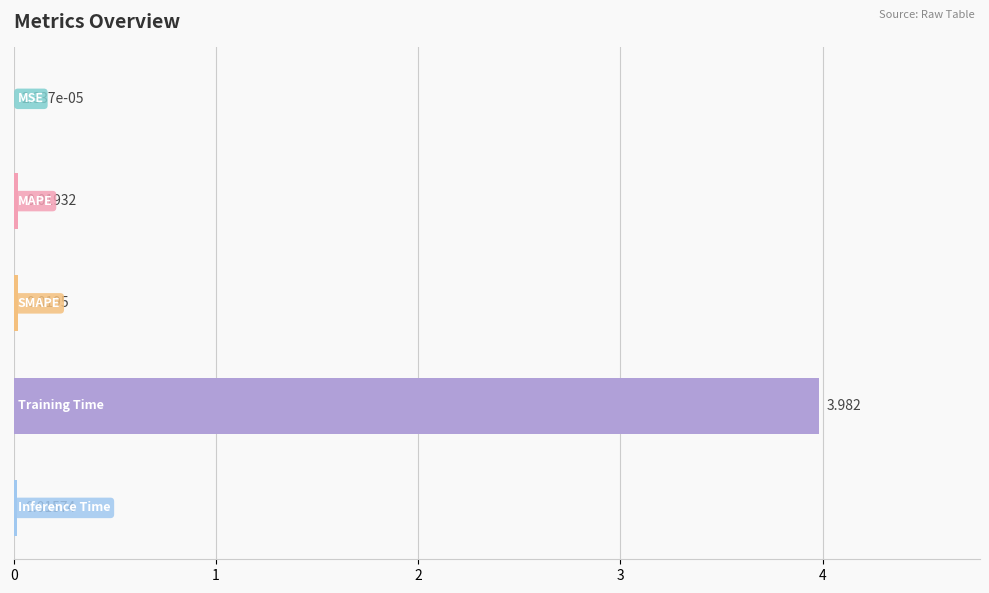

How many bars are there in total?

5